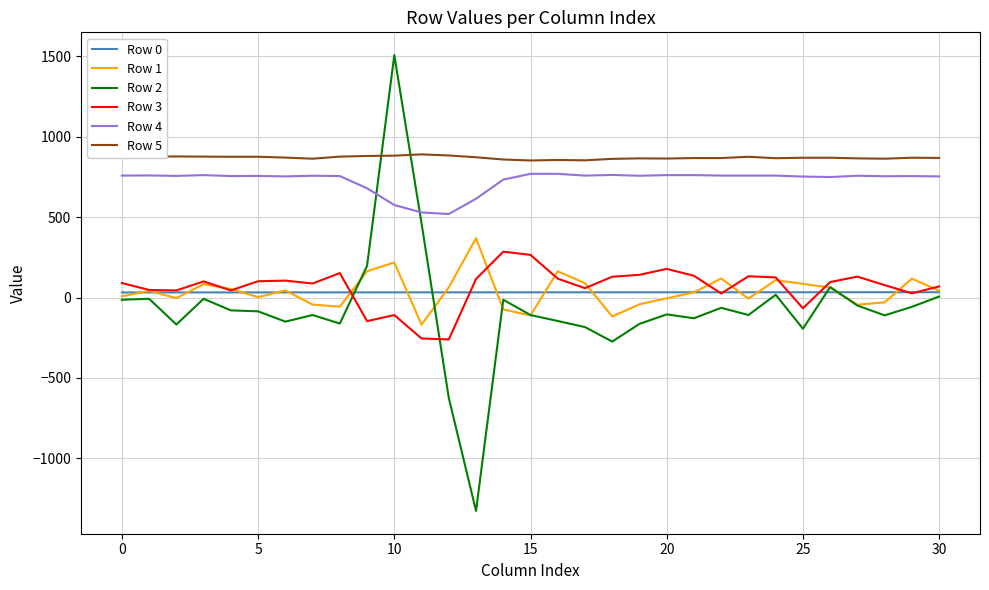

Which series has the largest total across all categories?

Row 5